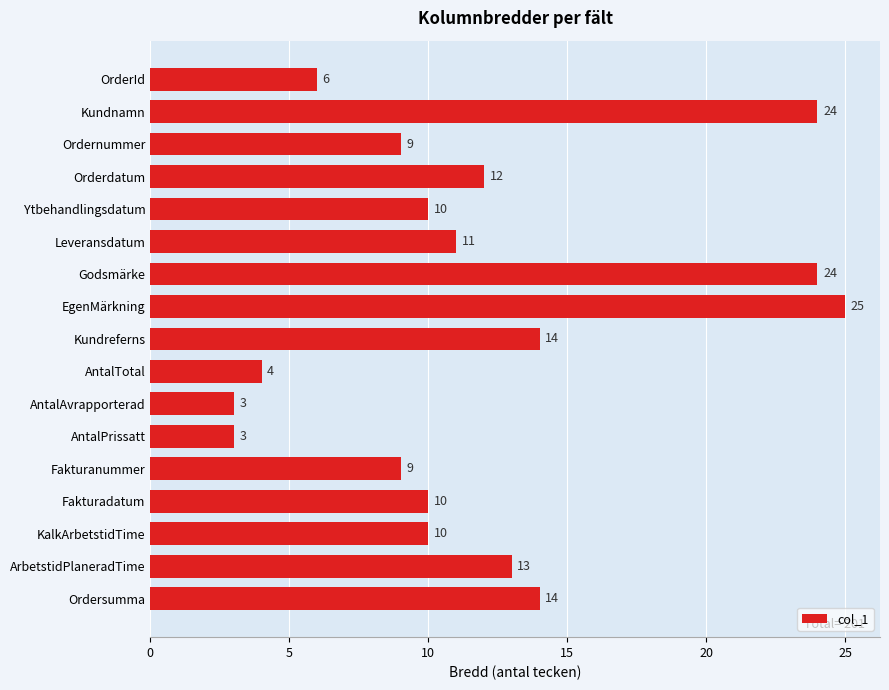

Count the number of data series in this chart.

1